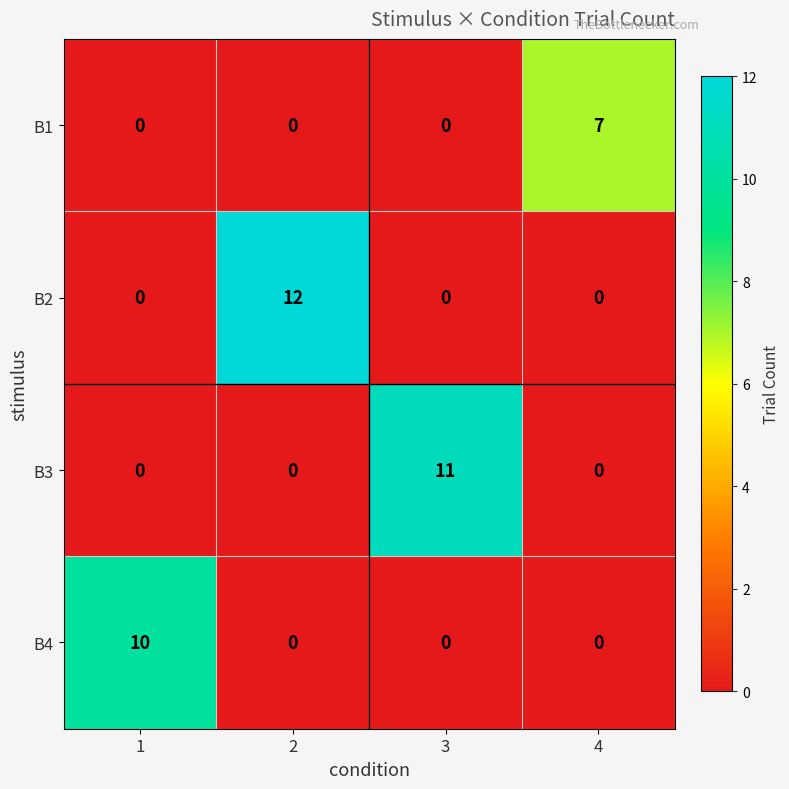

How many B2 values are between 0 and 12?

4